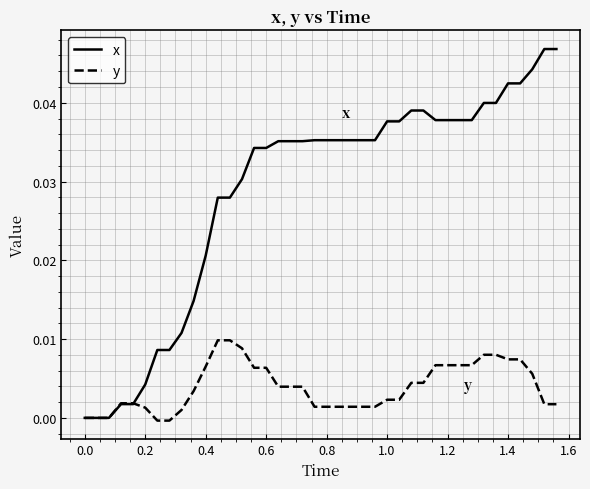

Which series has the largest total across all categories?

x